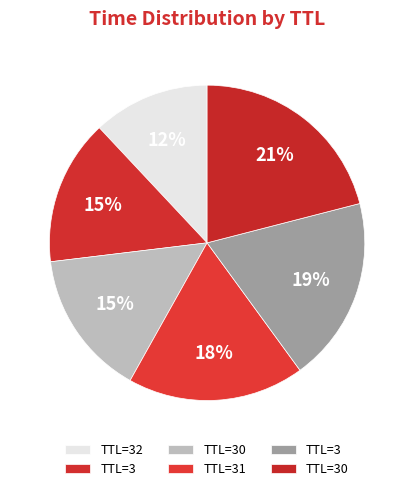

How many slices are in this pie chart?

6